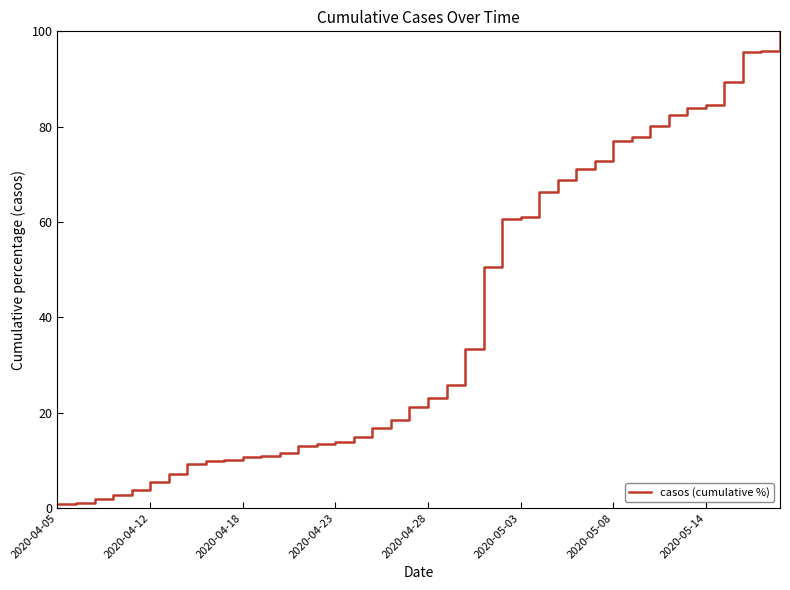

What is the maximum value shown in the chart?

100.0